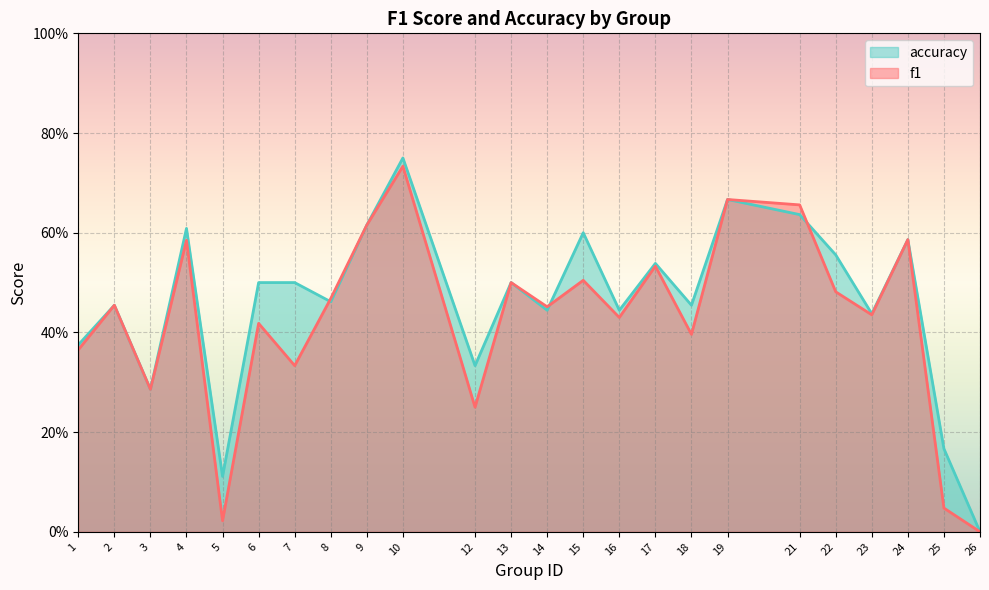

Is the value of accuracy at 7 greater than the value of f1 at 8?

Yes